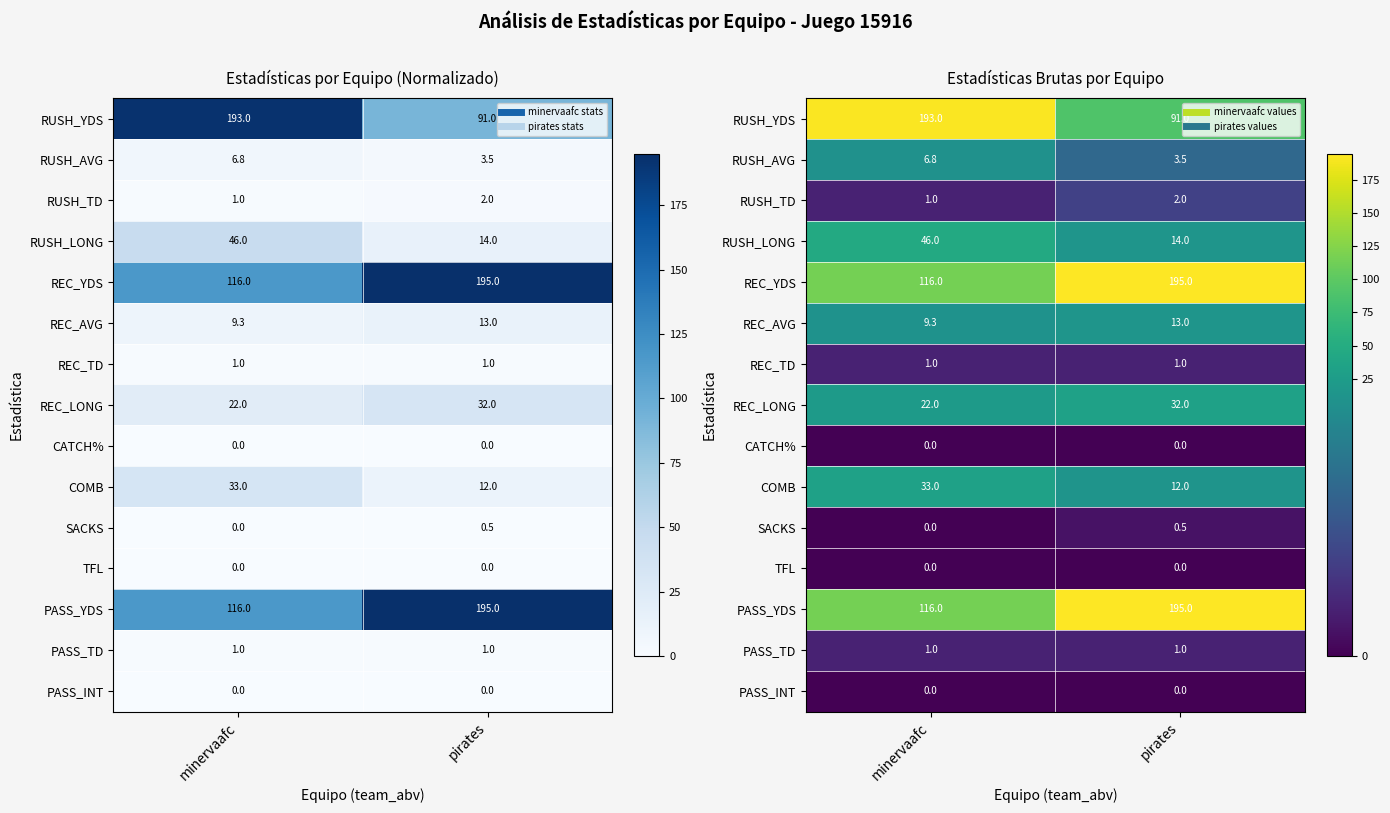

How many data points in RUSH_LONG are less than 46?

1